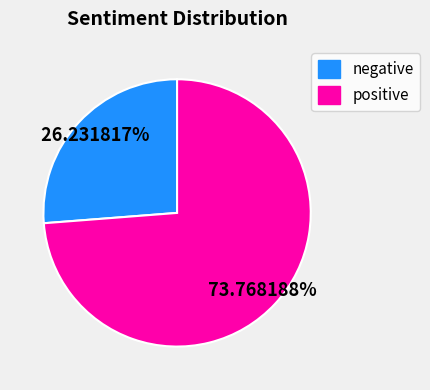

Which category accounts for the majority?

positive